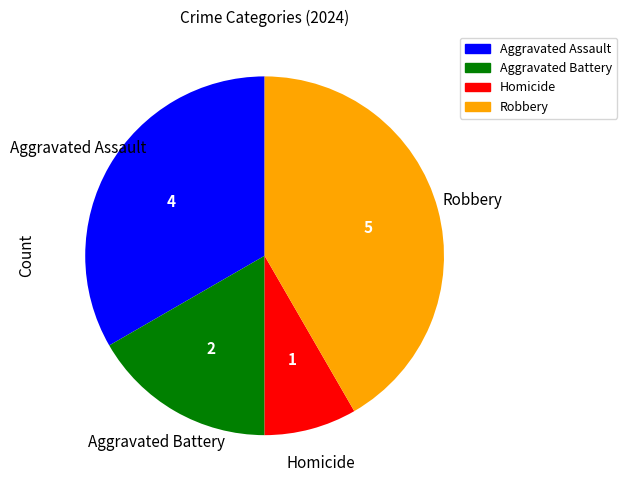

How many segments does this pie chart have?

4